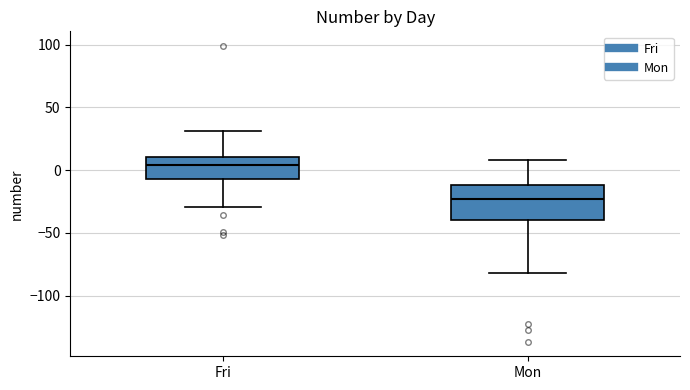

Where does the lower whisker of the box for Fri end on the y-axis? The values are not printed on the chart, so give them approximately, as read against the axis.

-30